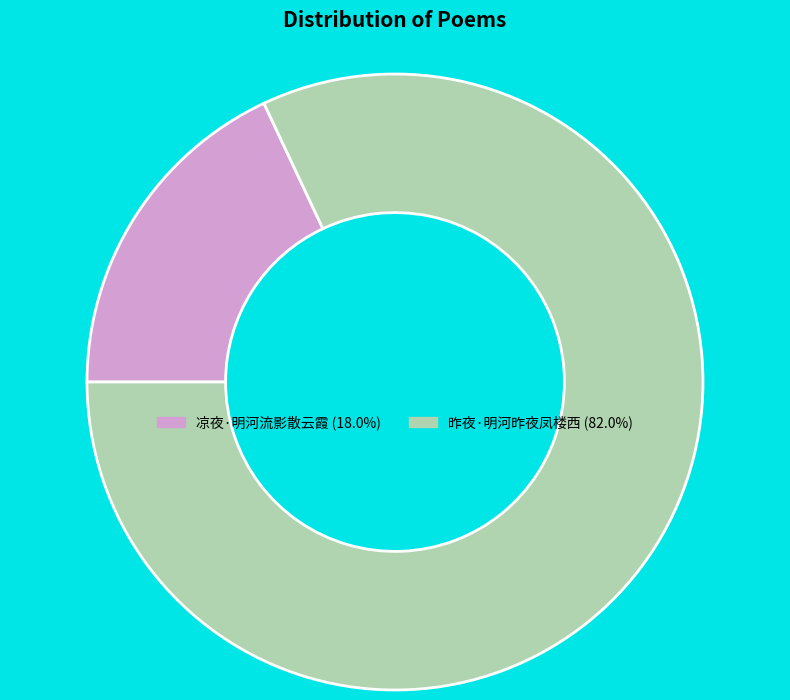

Do 凉夜·明河流影散云霞 (18.0%) and 昨夜·明河昨夜凤楼西 (82.0%) together represent more than half of the pie?

Yes